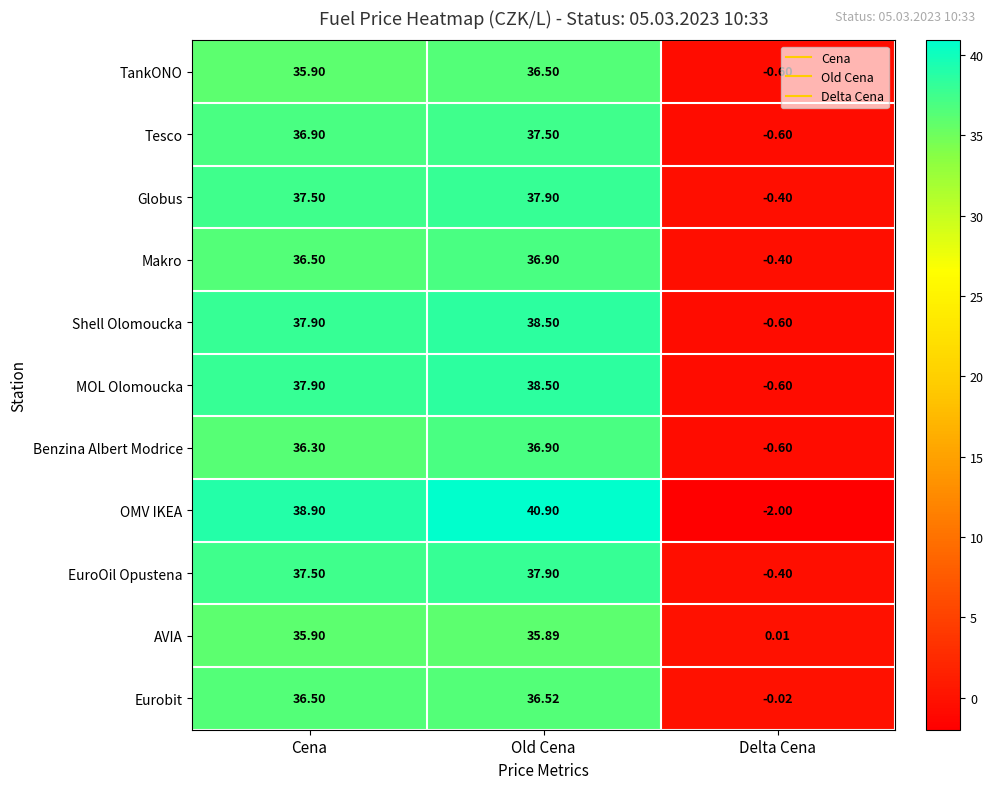

Which series has the largest total across all categories?

OMV IKEA